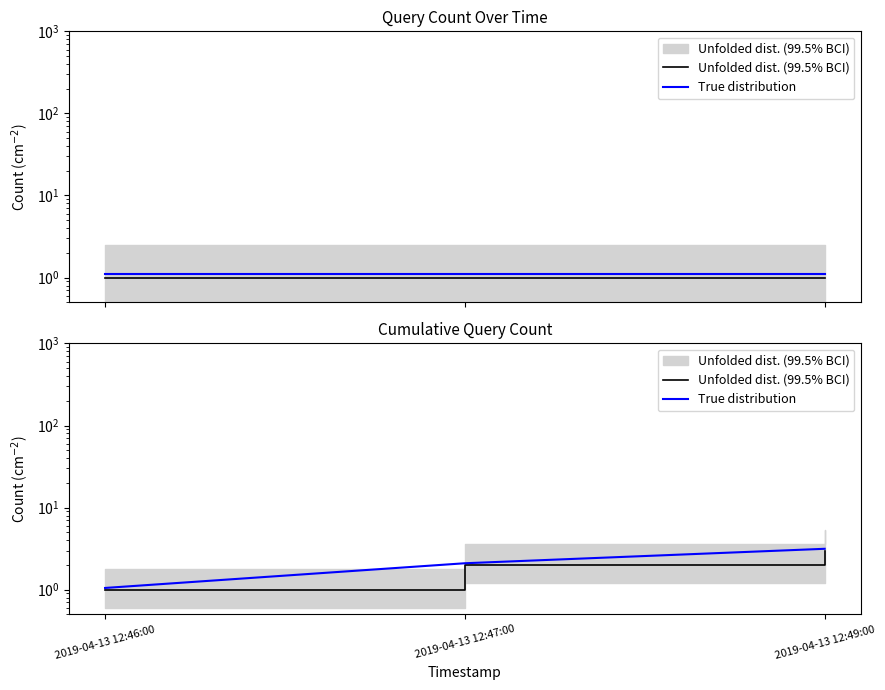

Is this an area chart (filled region under the line)?

No